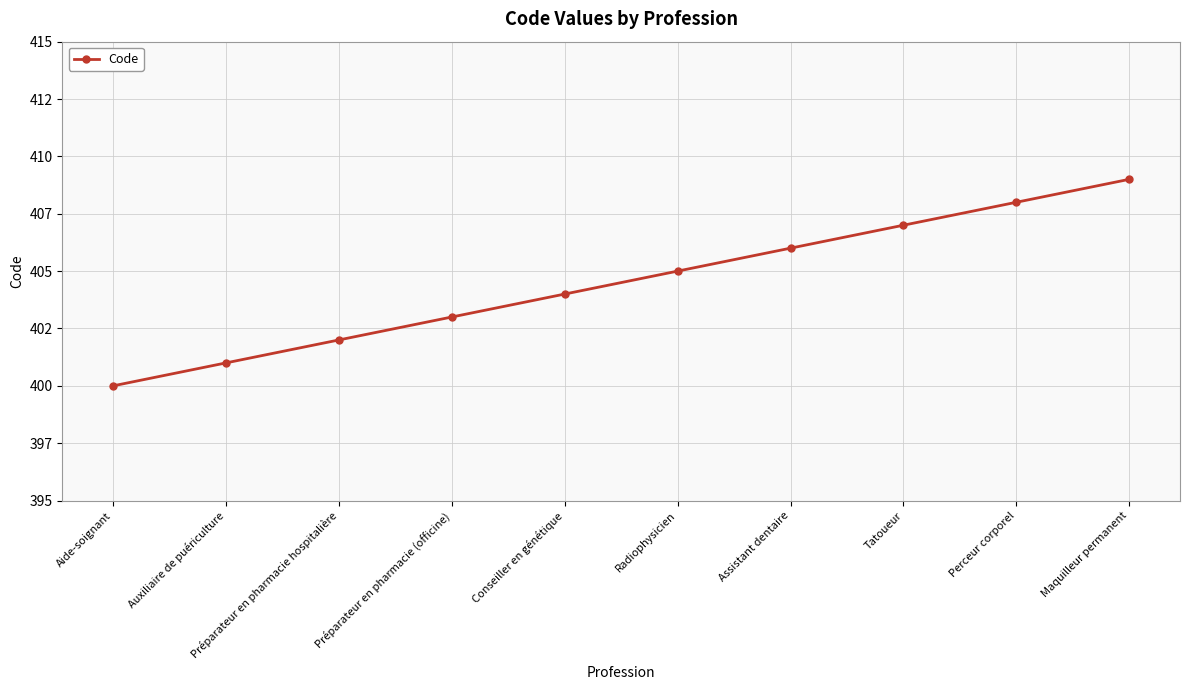

True or false: there are more than 2 points higher than both neighbors.

False